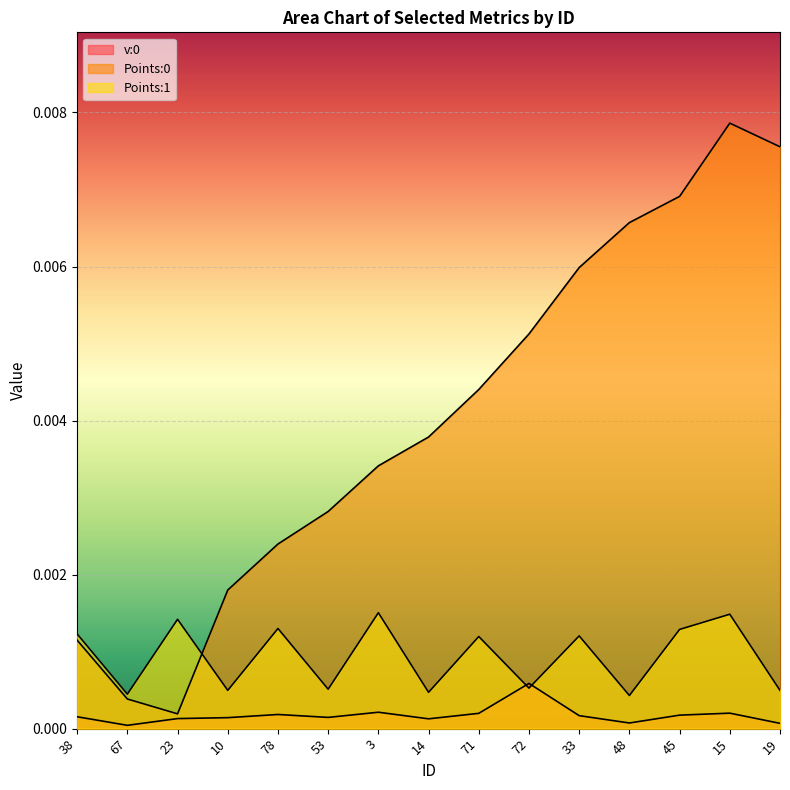

Which series changed the most between 78 and 72?

Points:0